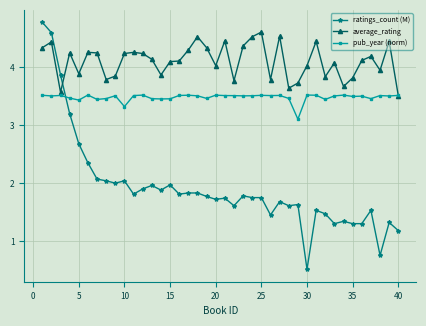

After their last crossing, which series has the higher values: pub_year (norm) or ratings_count (M)?

pub_year (norm)